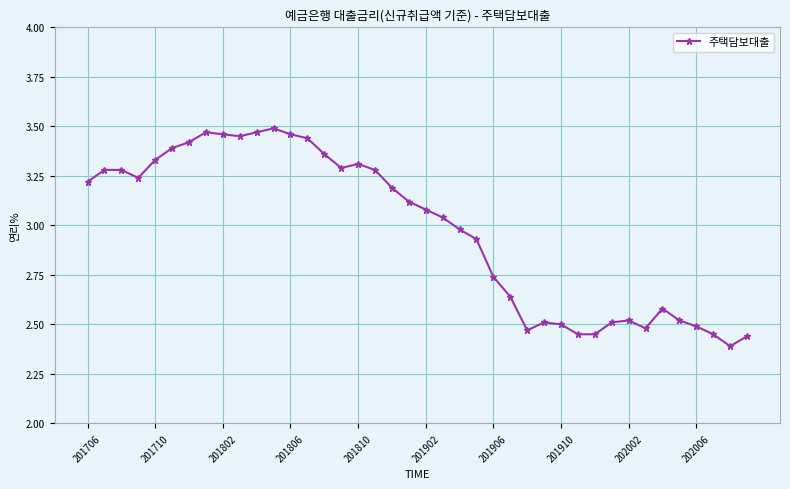

What is the sum of all values?

119.1